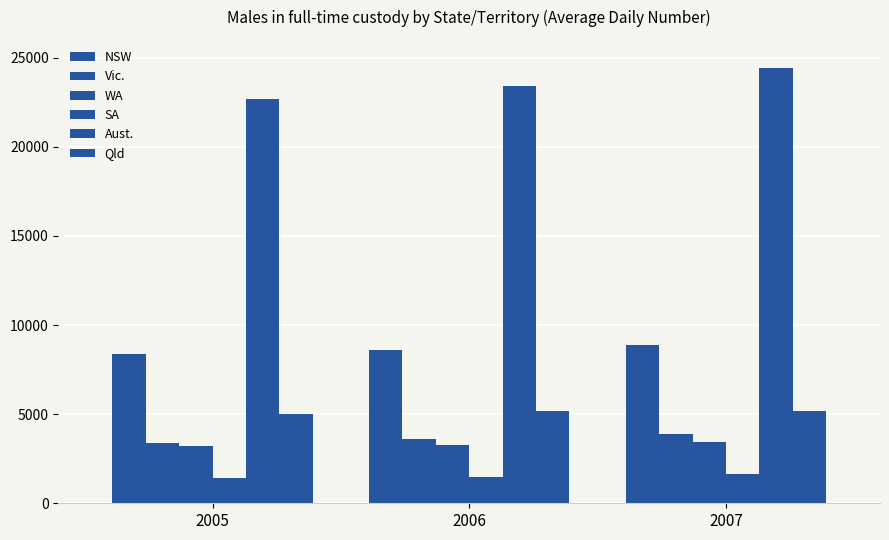

How many groups of bars are there?

3